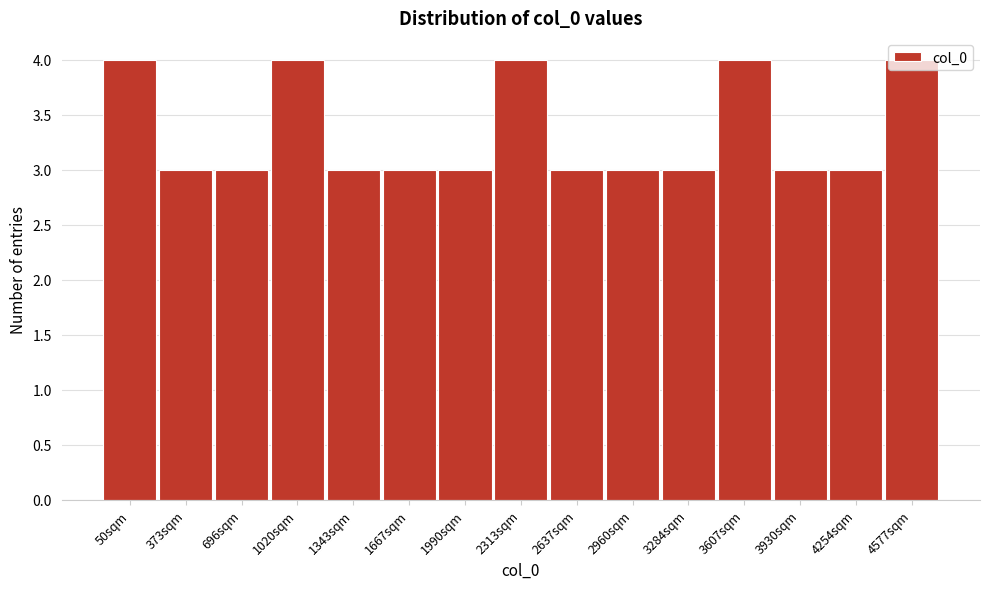

What is the greatest value displayed?

4